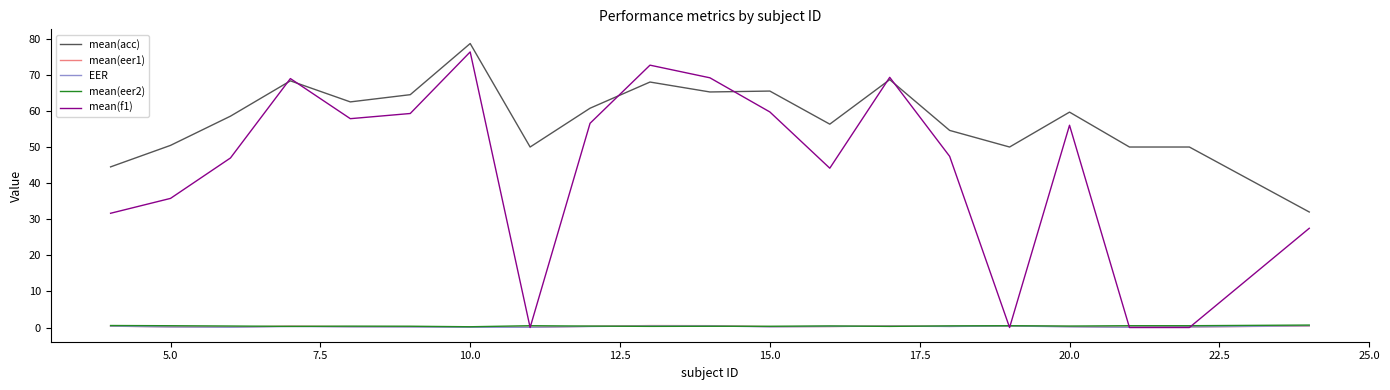

Which series has the widest spread of values?

mean(f1)